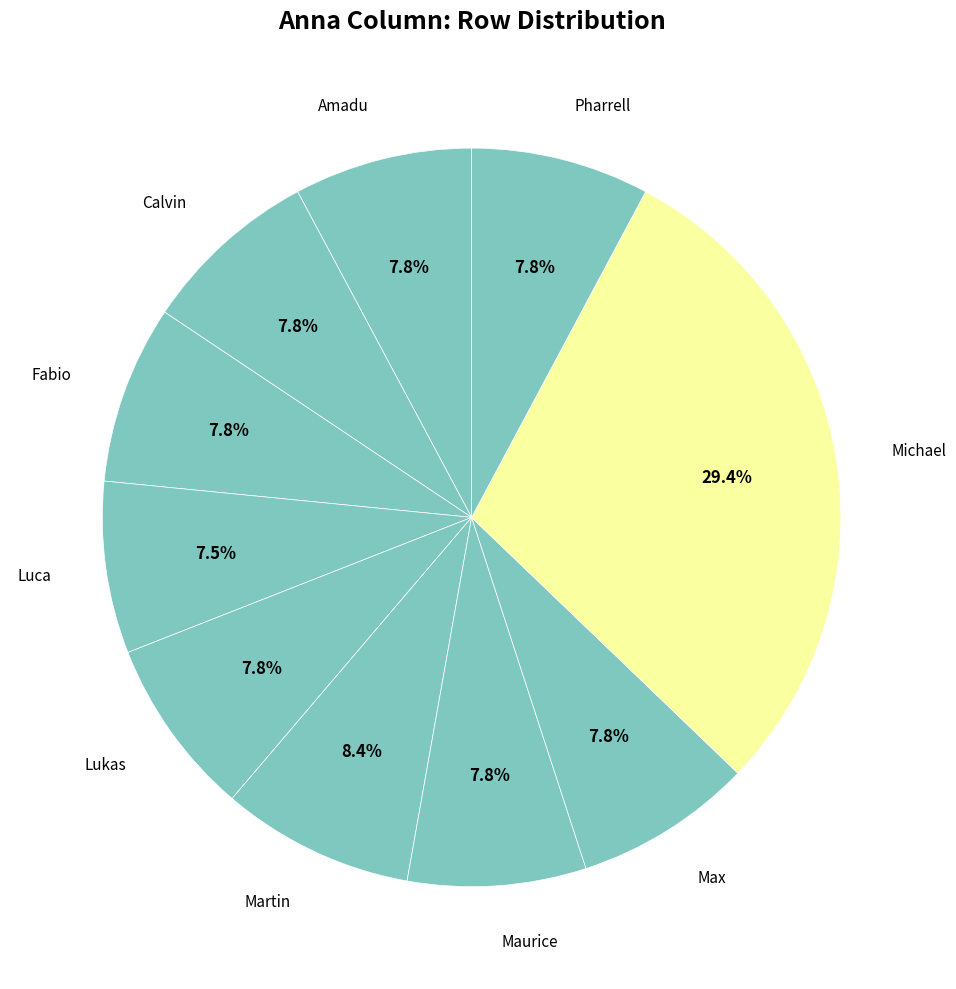

How many segments does this pie chart have?

10